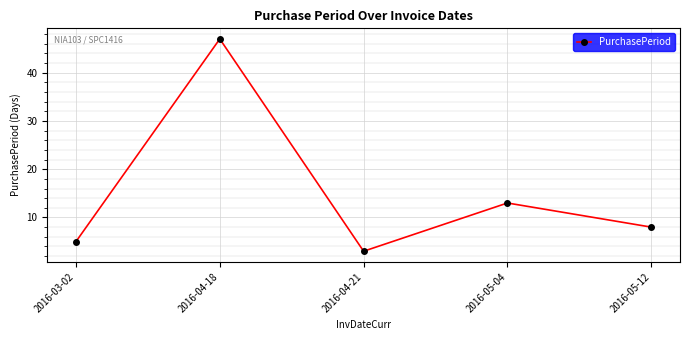

Where is the first local minimum?

2016-04-21